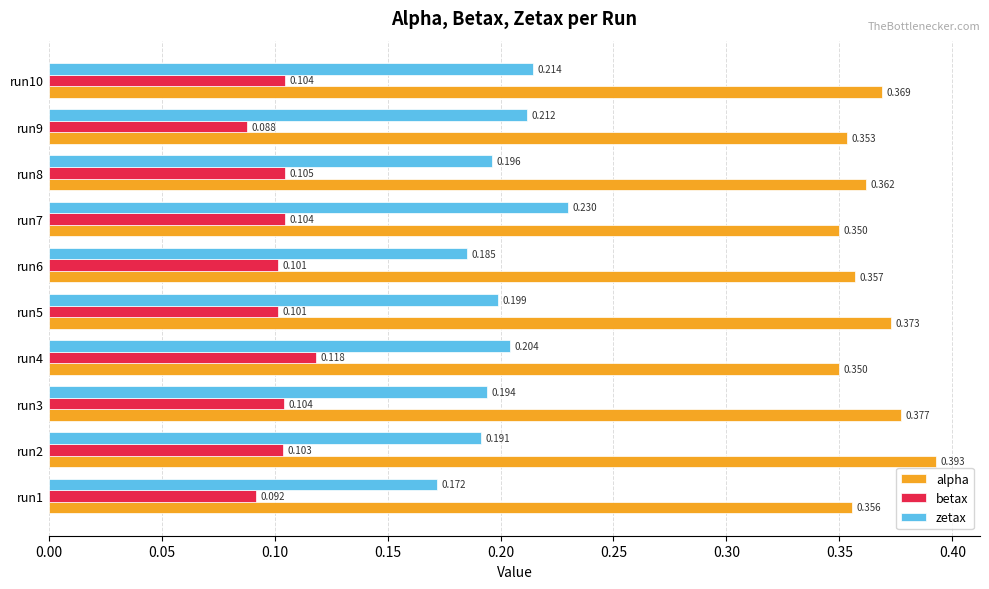

Which series has the widest spread of values?

zetax